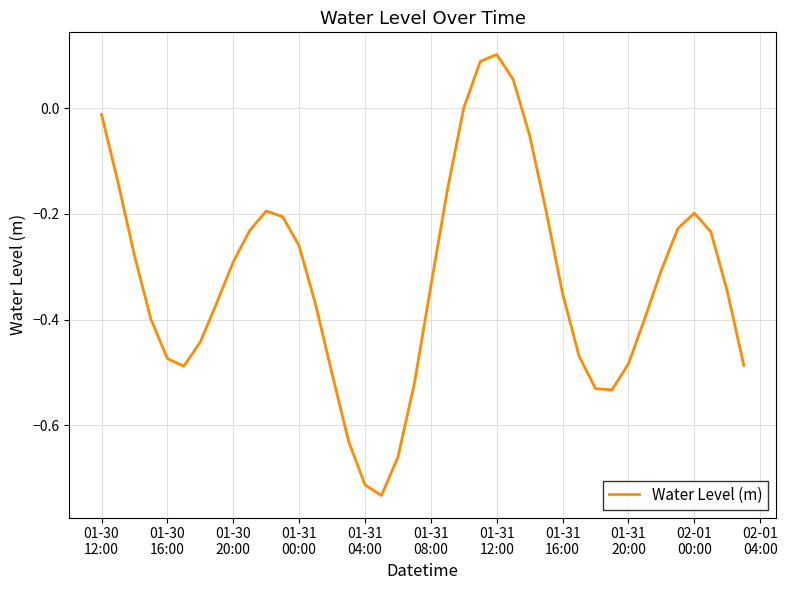

Does the chart have visible grid lines?

Yes